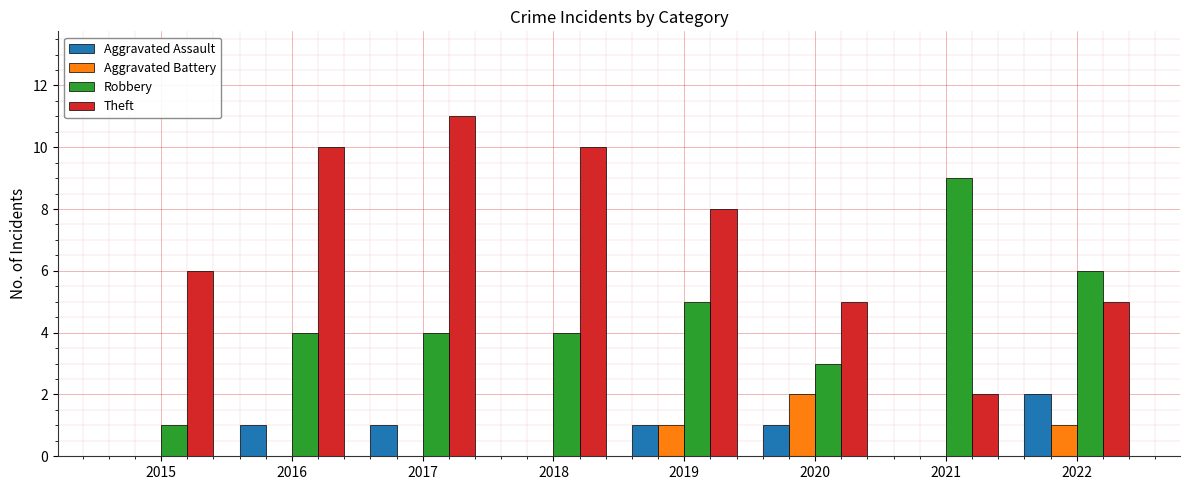

What is the sum of all Theft values?

57